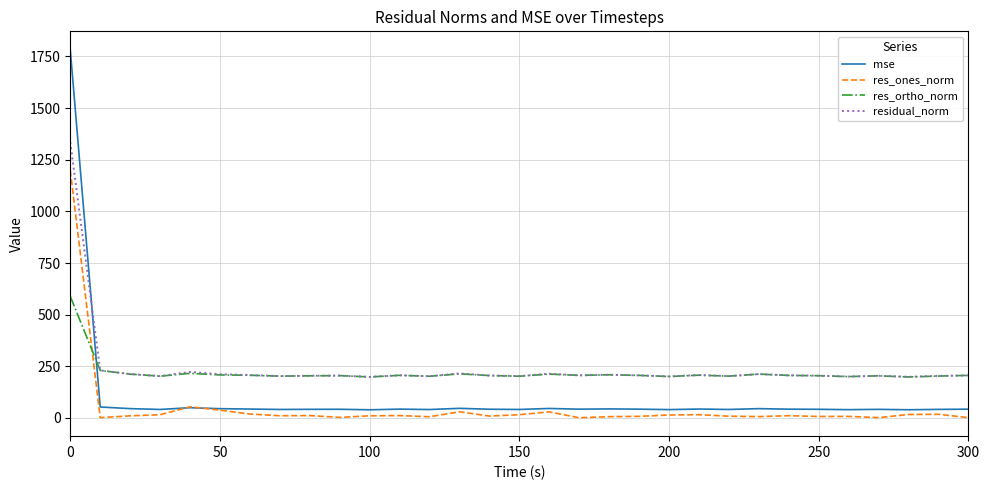

List the series in order of their peak value, highest first.

mse, residual_norm, res_ones_norm, res_ortho_norm